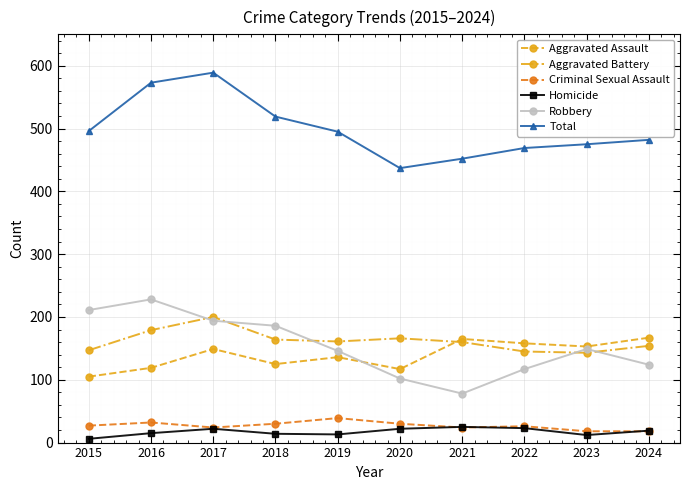

True or false: Aggravated Assault has more than 0 points higher than both neighbors.

True